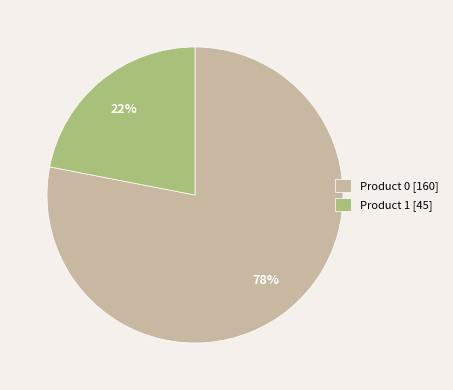

Do Product 1 [45] and Product 0 [160] together represent more than half of the pie?

Yes